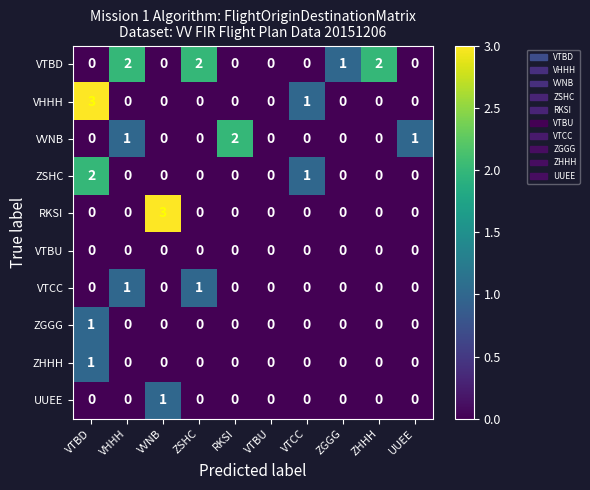

Which series changed the most between VTBD and VTCC?

VHHH